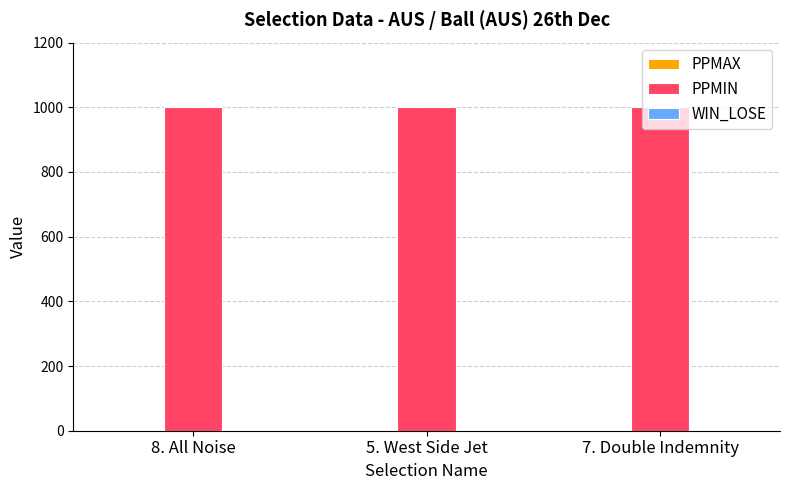

What is the maximum value shown in the chart?

1001